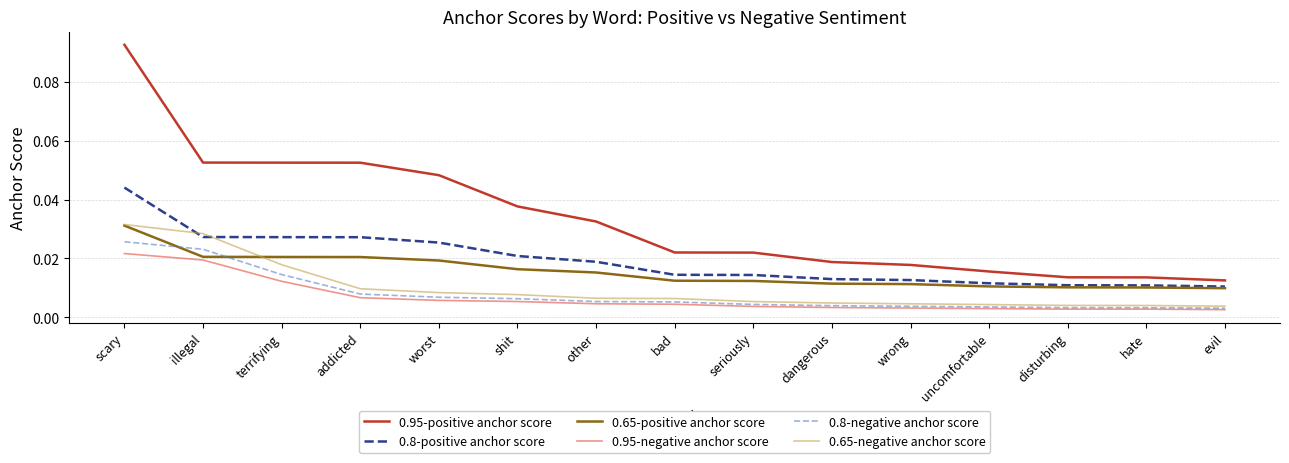

True or false: 0.65-negative anchor score and 0.95-negative anchor score cross at least once.

False